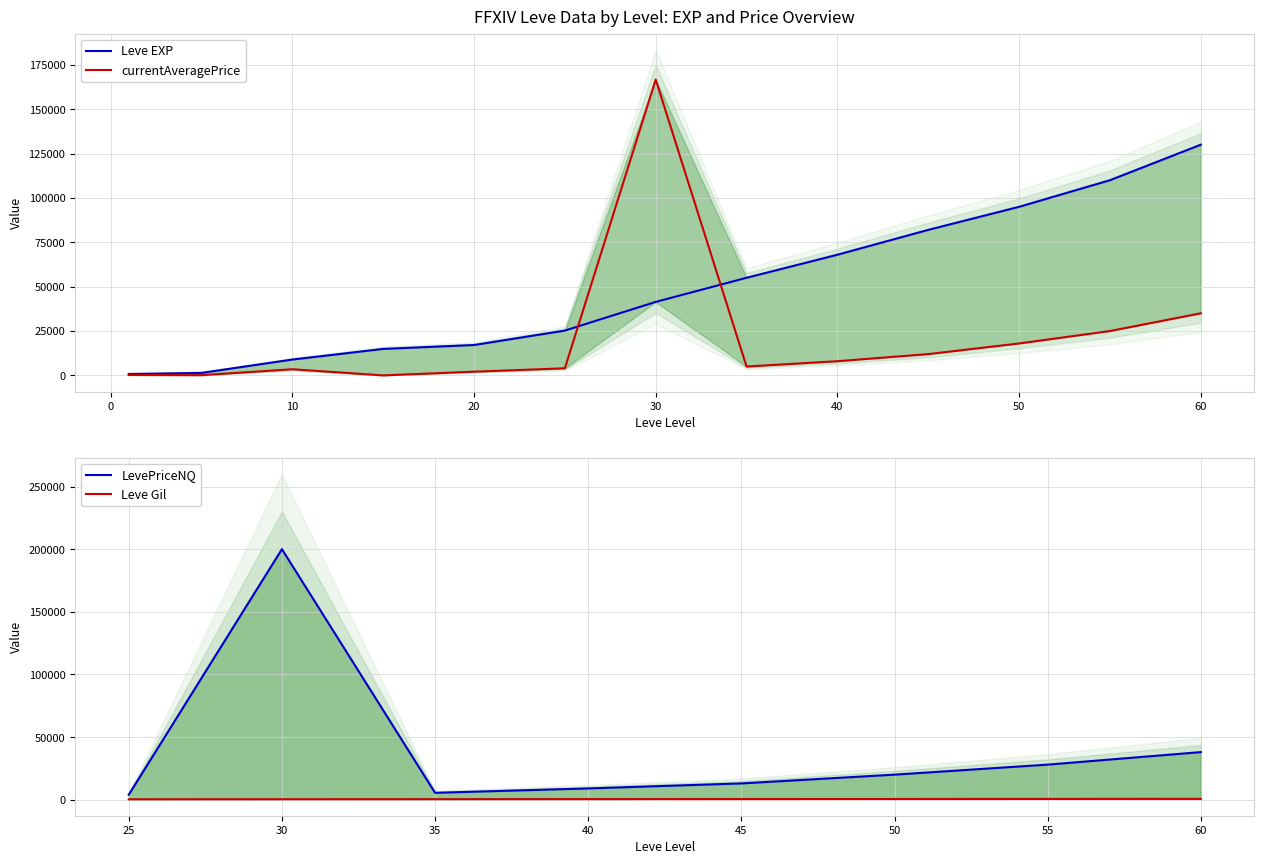

Where is the first local minimum for currentAveragePrice?

5